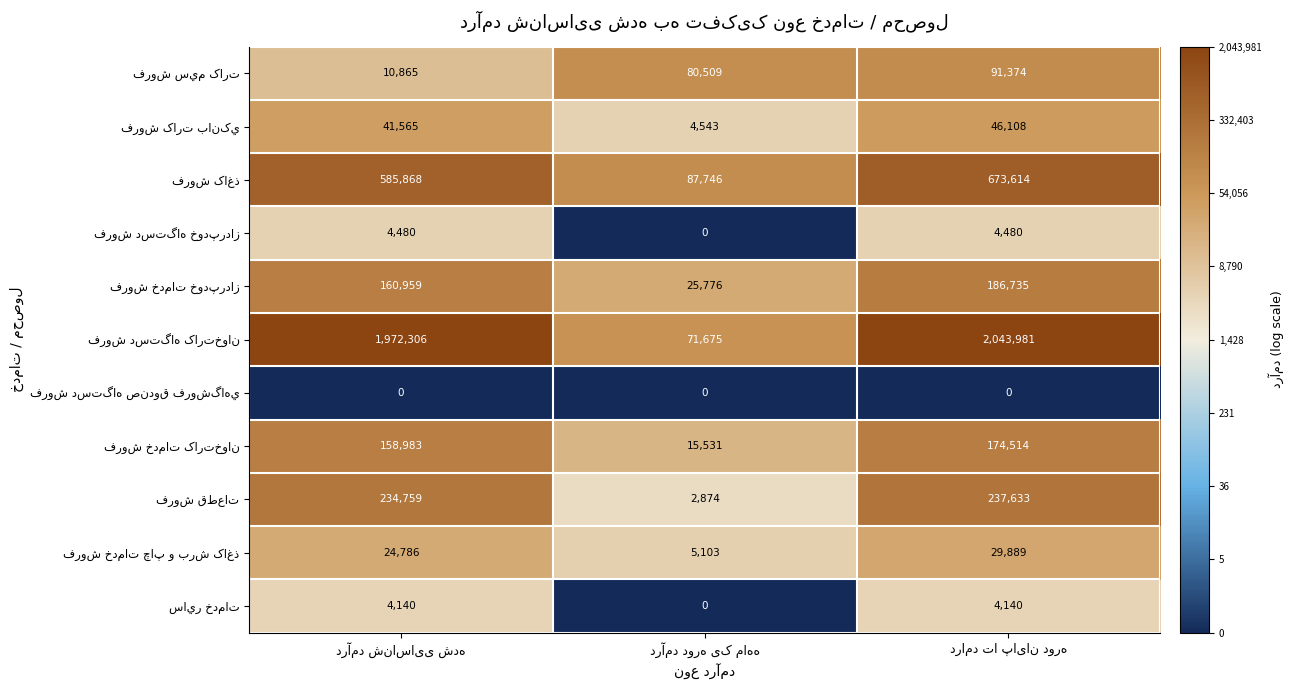

The فروش دستگاه صندوق فروشگاهي series shows 0.0 at درامد تا پایان دوره. True or false?

True